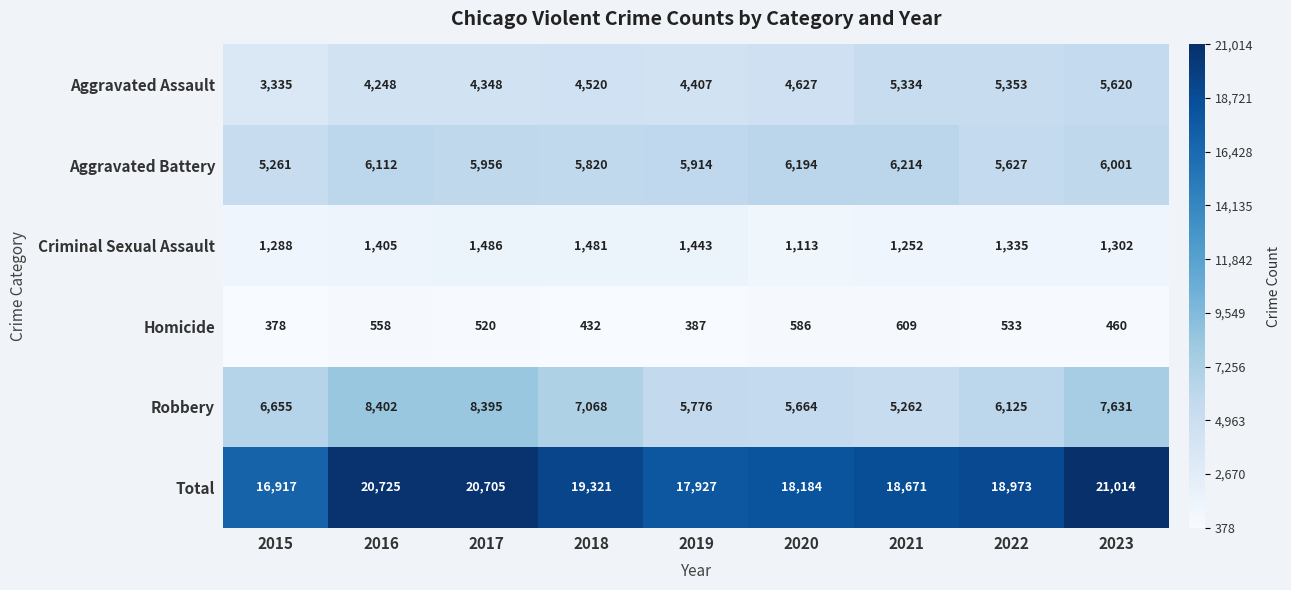

Read the Aggravated Battery value at 2021.

6214